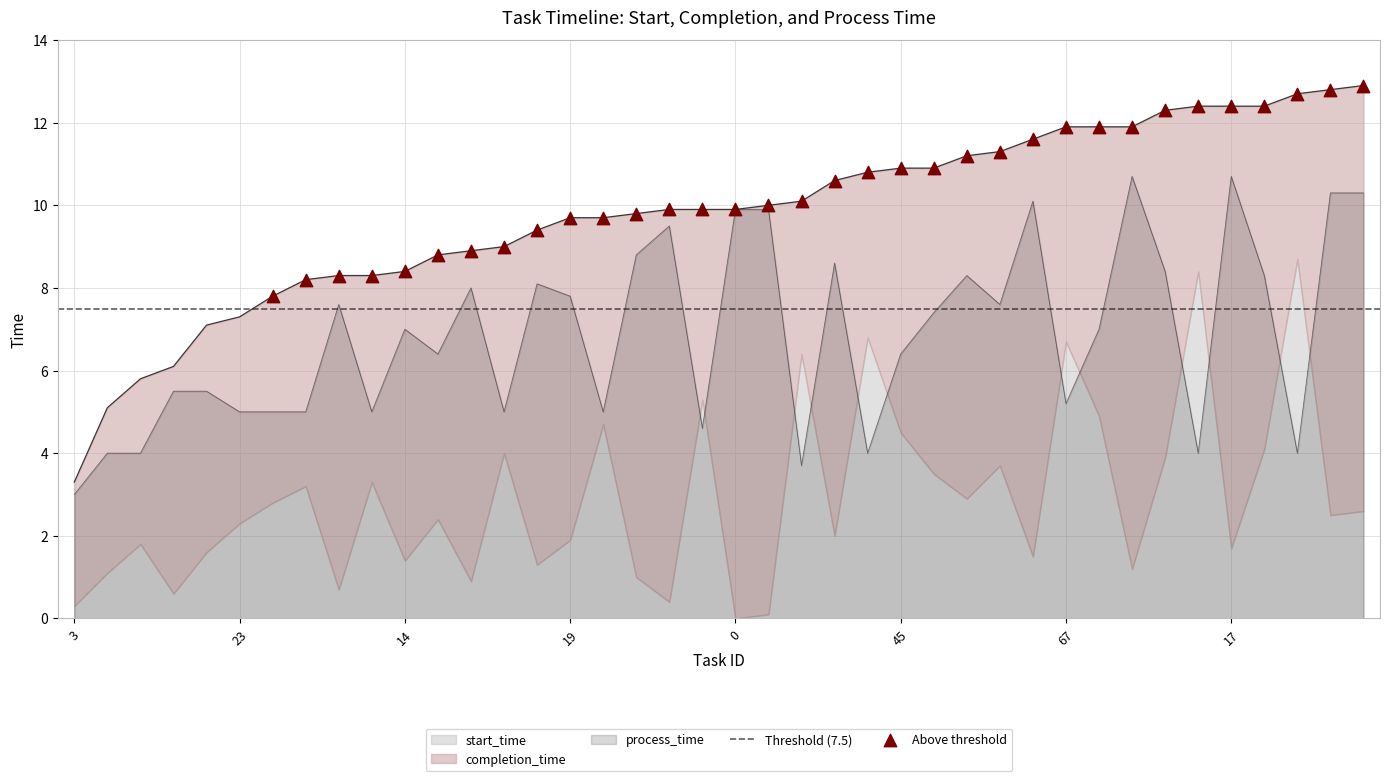

At which category is the sum across all series the highest?

26